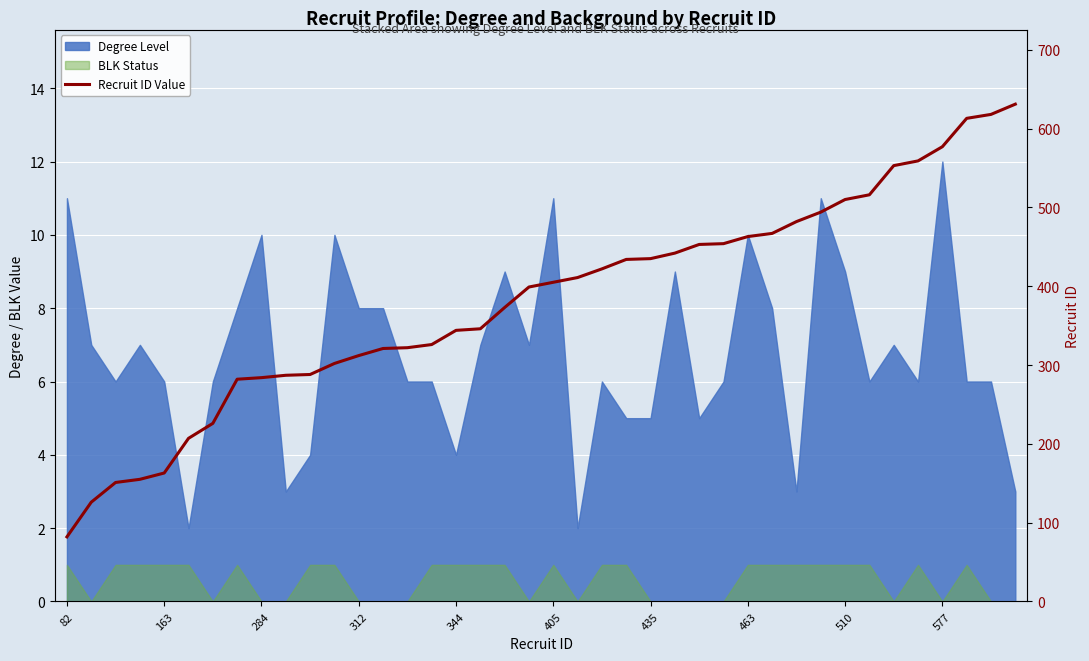

What is the maximum value shown in the chart?

631